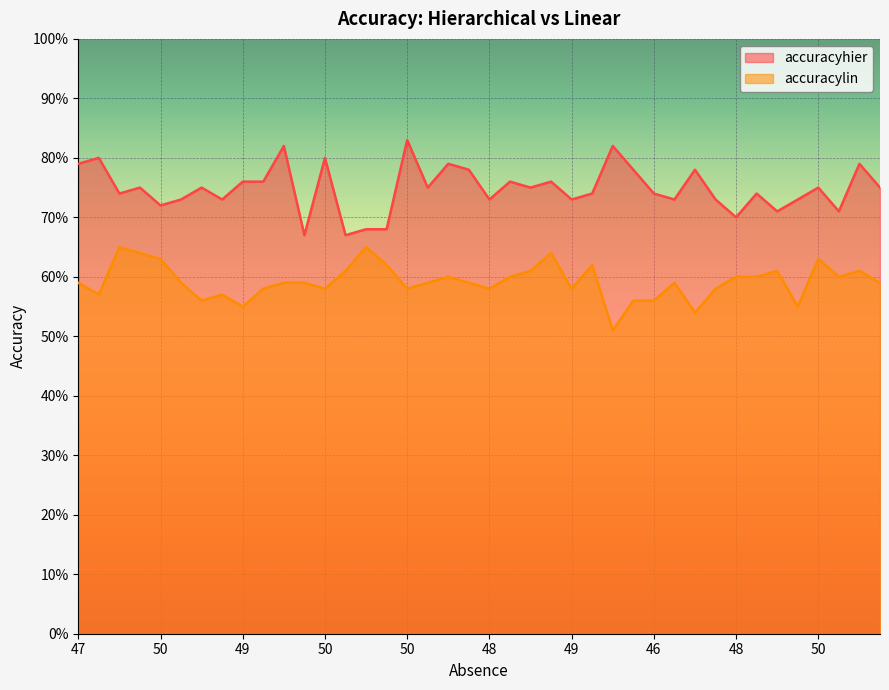

Does the chart display data point markers on the line(s)?

No